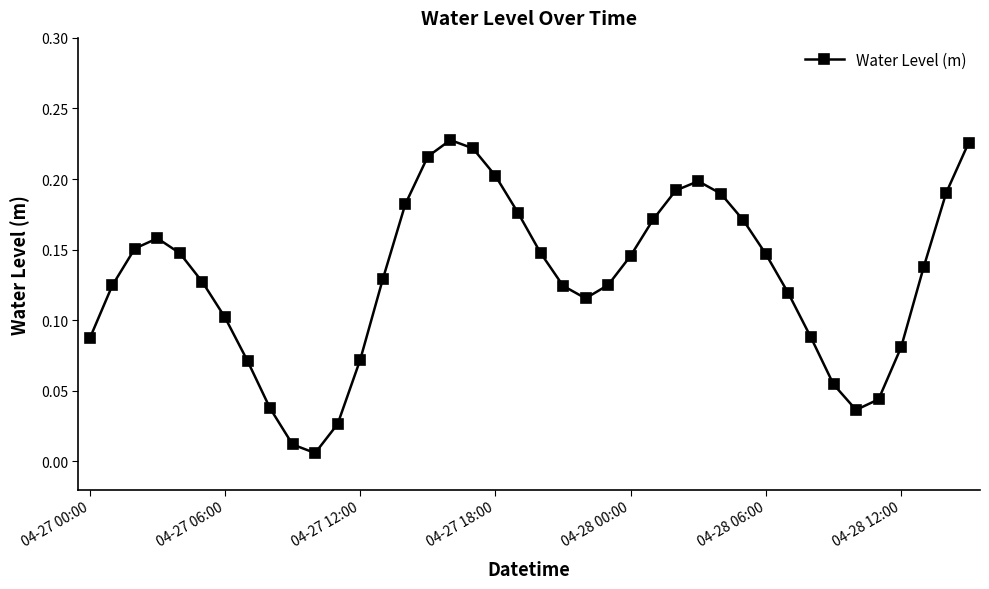

How many points are higher than both their immediate neighbors (excluding endpoints)?

3